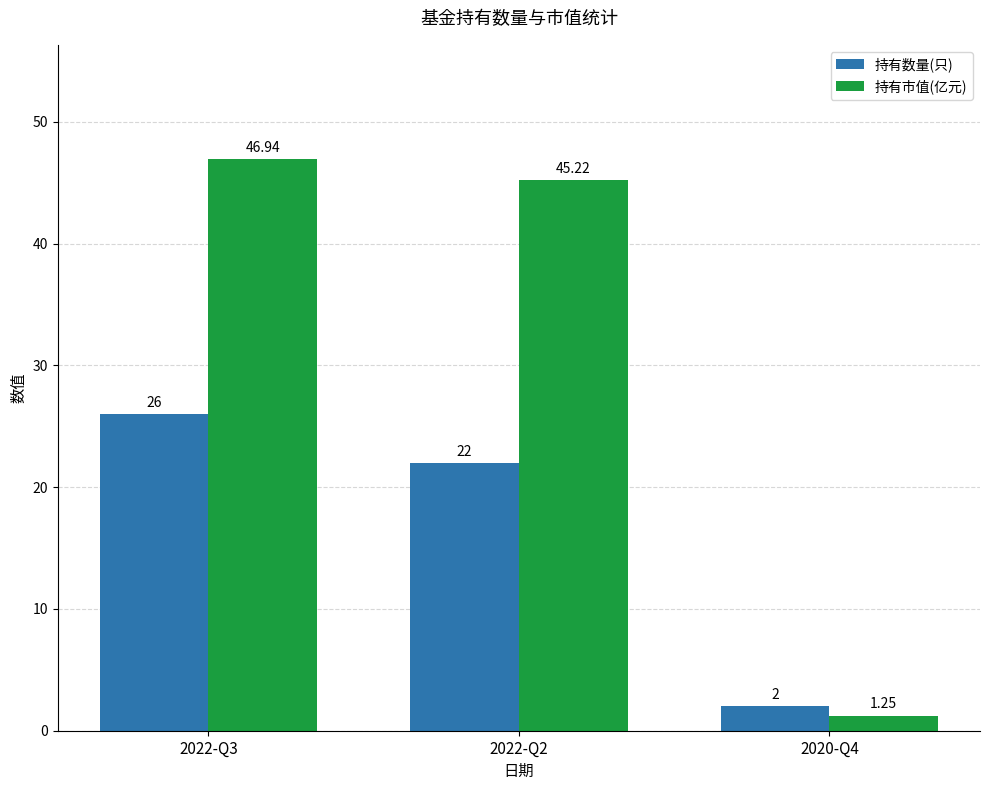

Are the bars horizontal?

No